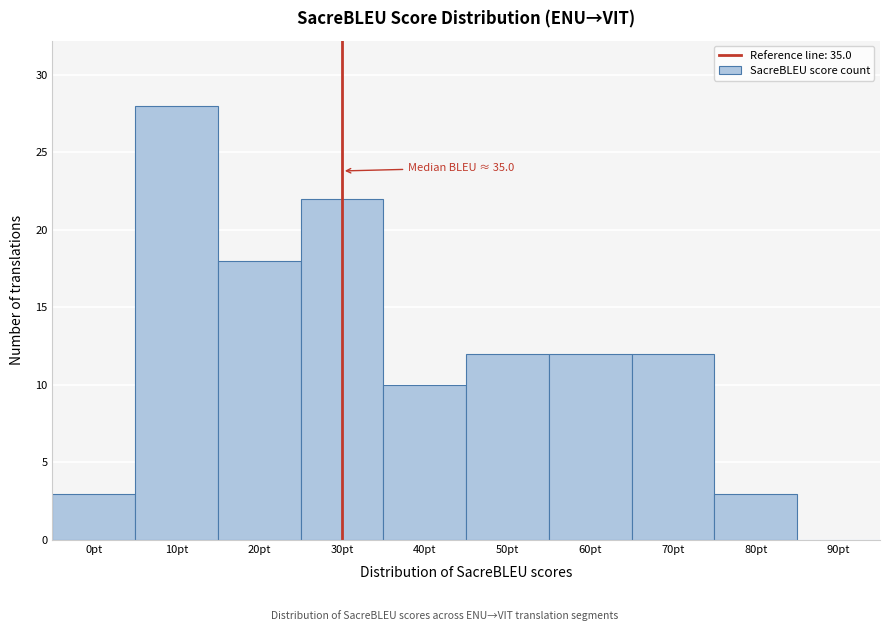

Reading left to right, what are all the values shown in this chart?

0pt=3	10pt=28	20pt=18	30pt=22	40pt=10	50pt=12	60pt=12	70pt=12	80pt=3	90pt=0